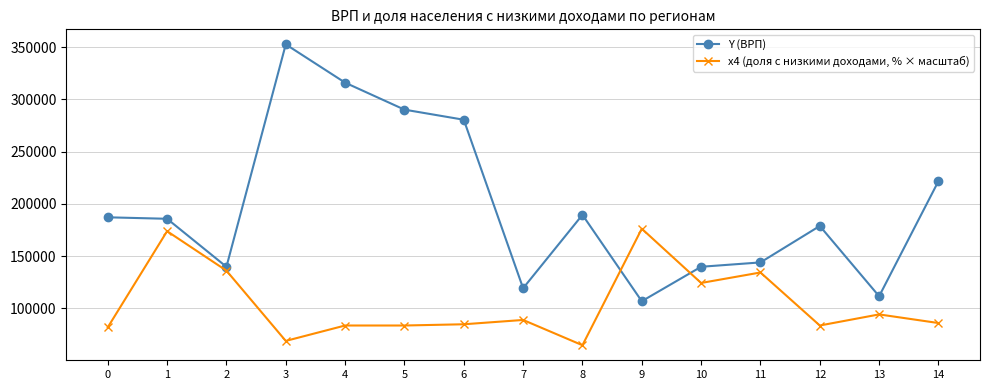

The value of Y (ВРП) at 10 is 139908.7. True or false?

True